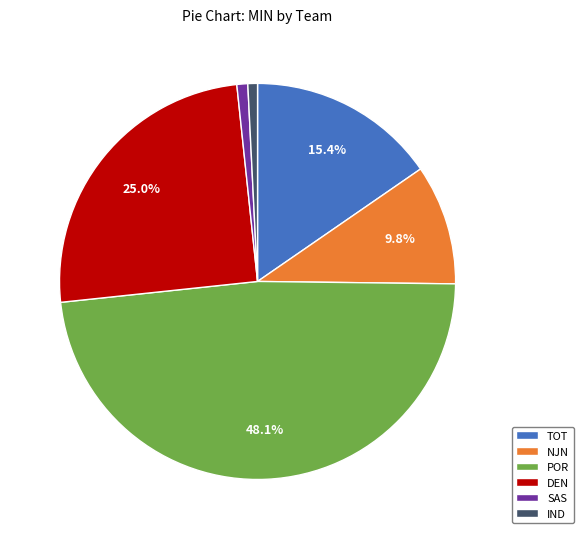

Between POR and TOT, which is larger?

POR